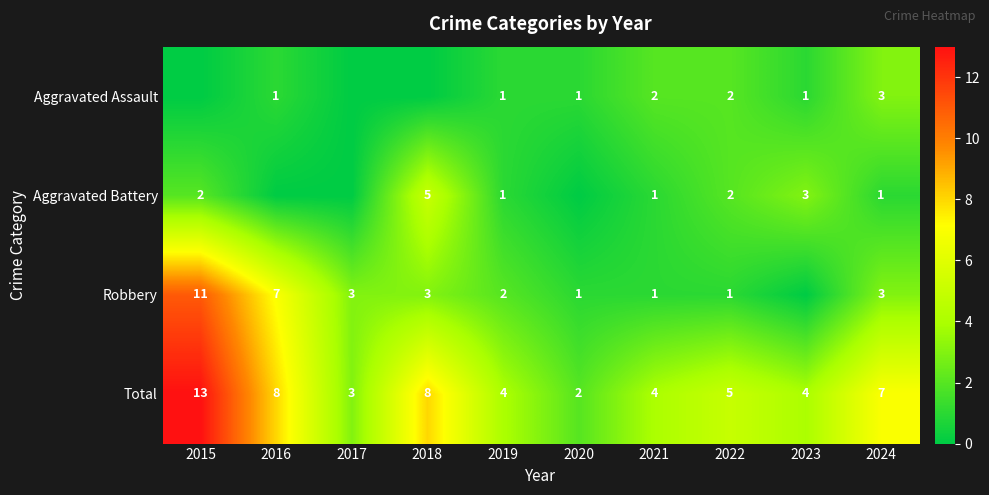

What is the difference between the maximum and second lowest values in the Total series?

10